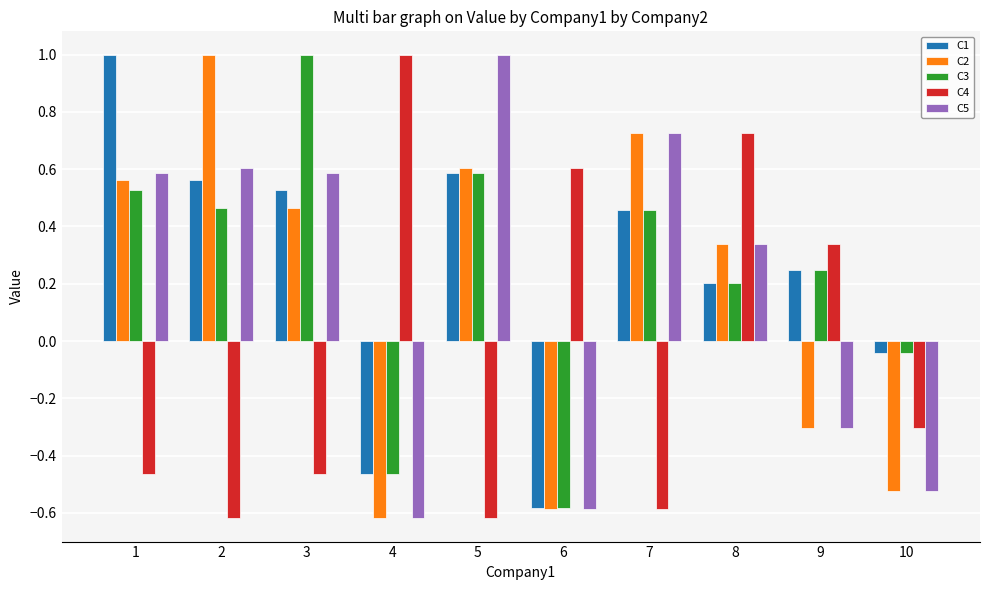

How many positive values does the C5 series have?

6